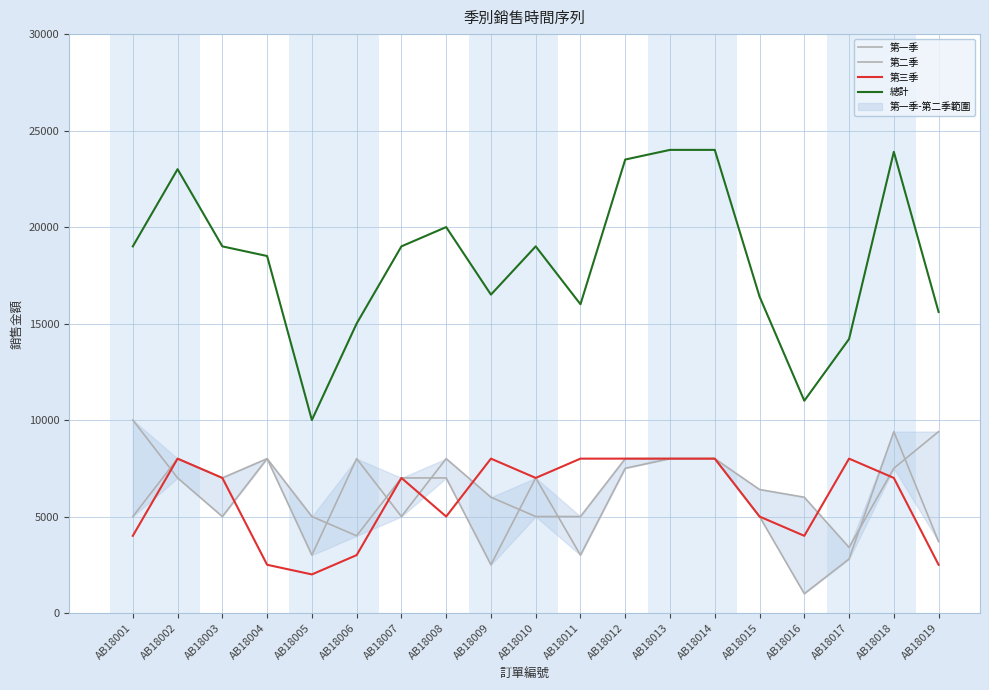

Which category has the lowest value in the 第三季 series?

AB18005